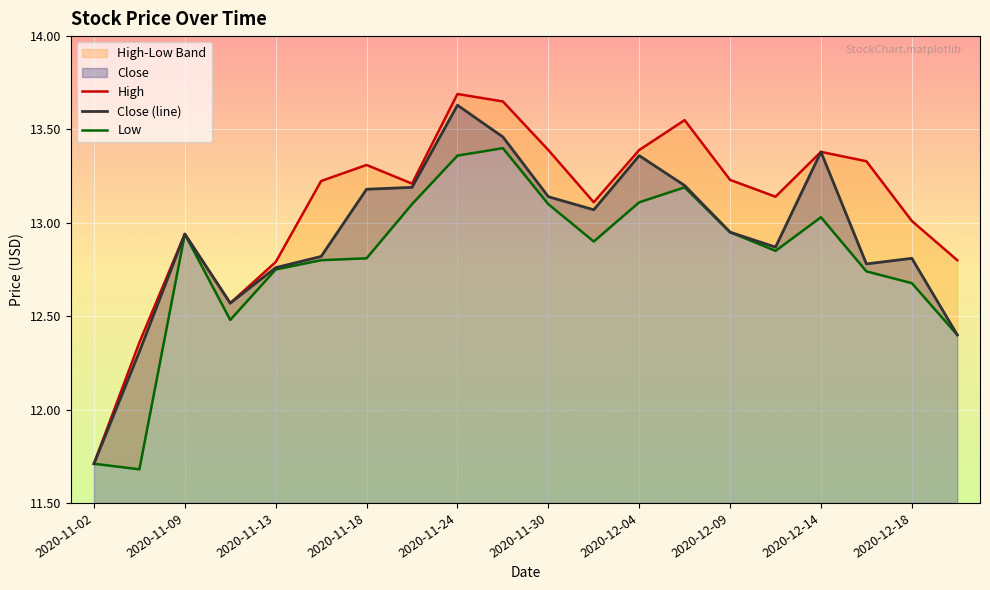

What is the difference between the maximum and minimum values in the Close series?

1.9